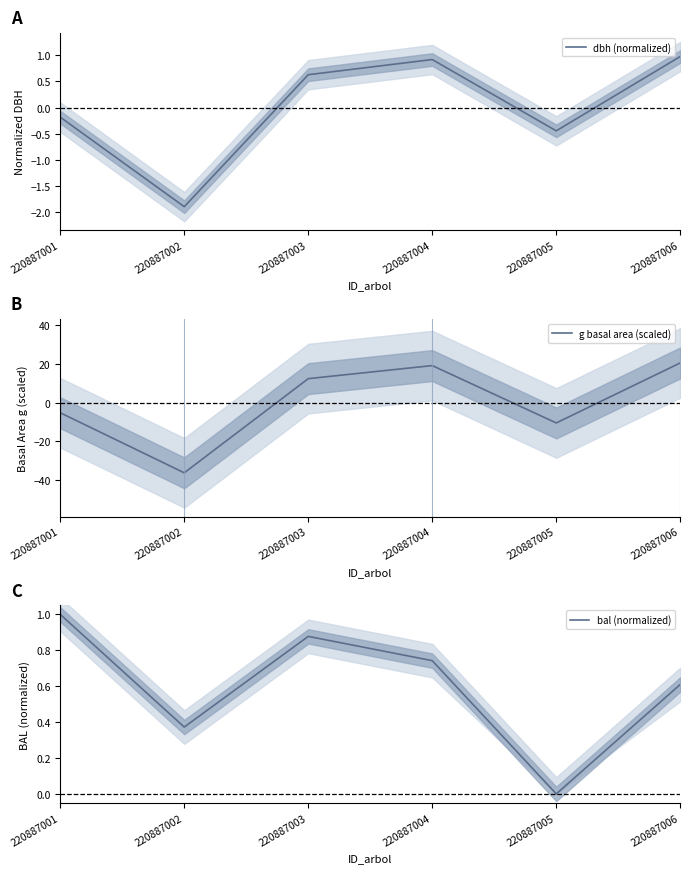

Which category has the highest value across all series?

220887006